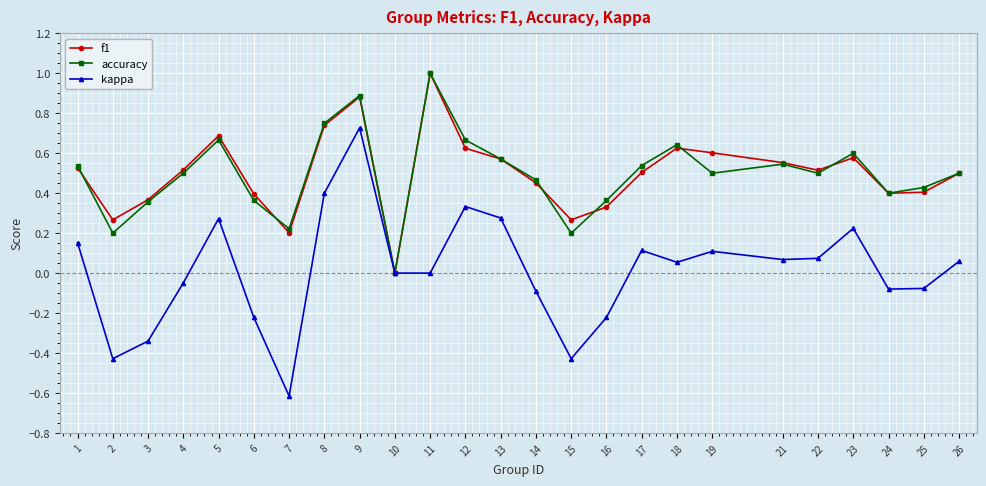

How many distinct data groups are displayed?

3